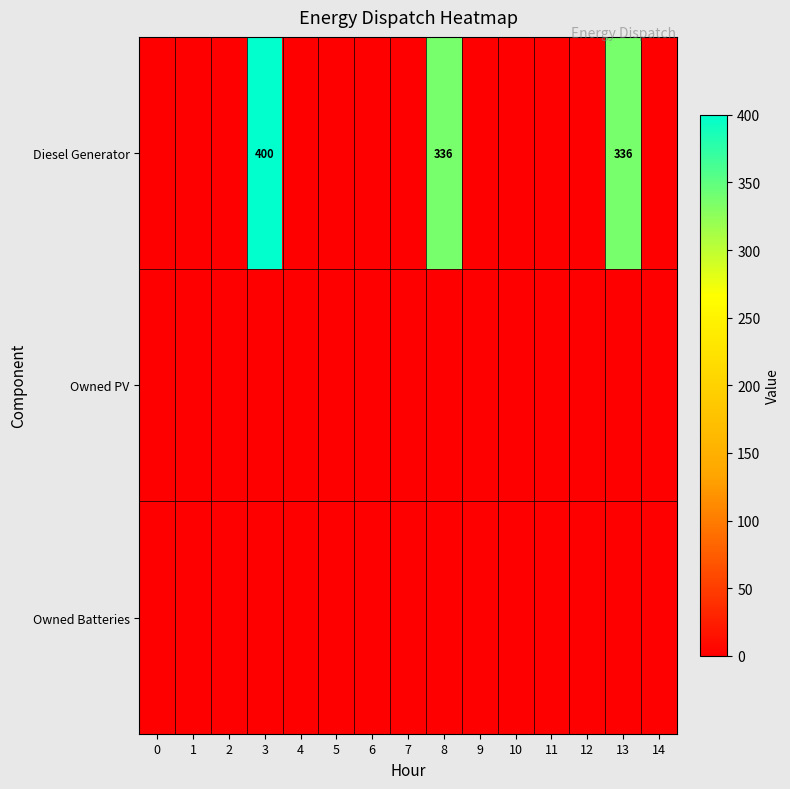

Count the number of categories in the chart.

15